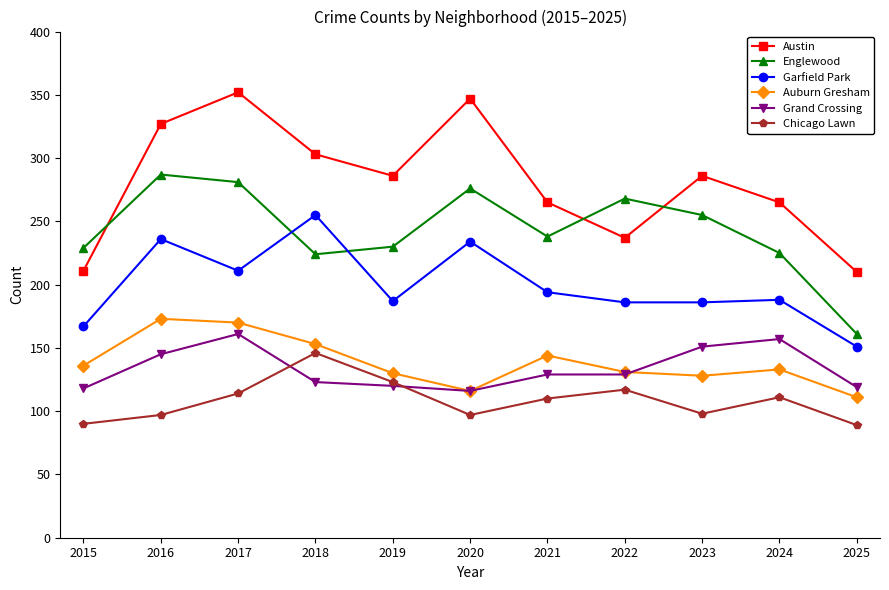

The value of Garfield Park at 2023 is 66. True or false?

False